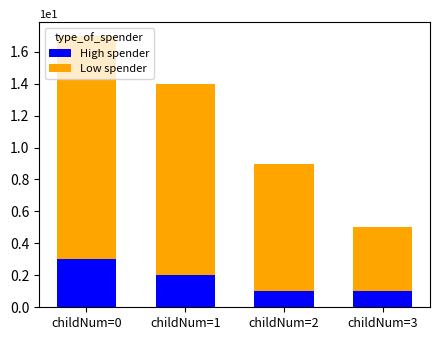

What is the highest value of the High spender series?

3